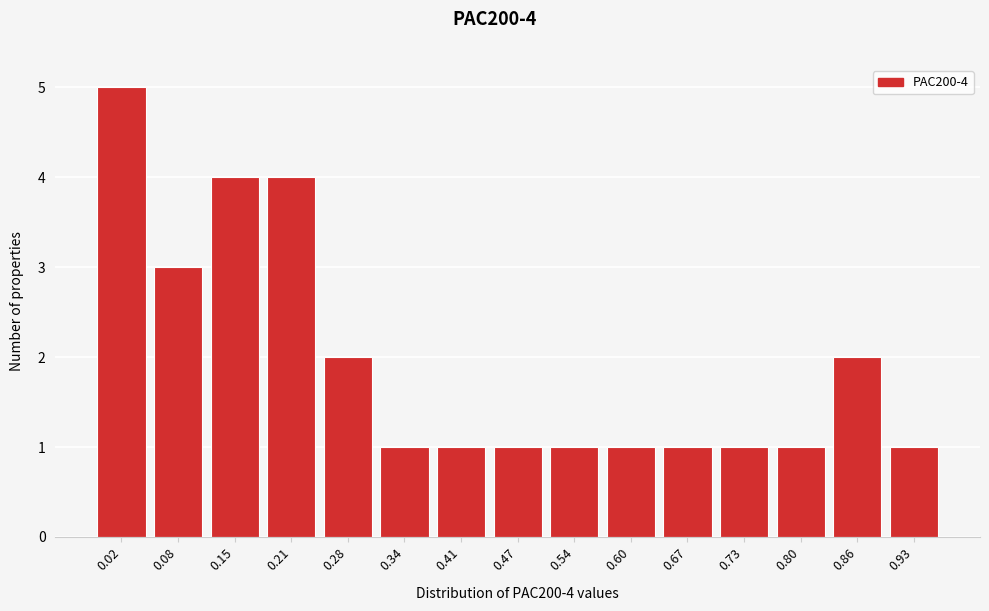

Reading right to left, transcribe all the data shown in this chart.

0.93=1	0.86=2	0.80=1	0.73=1	0.67=1	0.60=1	0.54=1	0.47=1	0.41=1	0.34=1	0.28=2	0.21=4	0.15=4	0.08=3	0.02=5